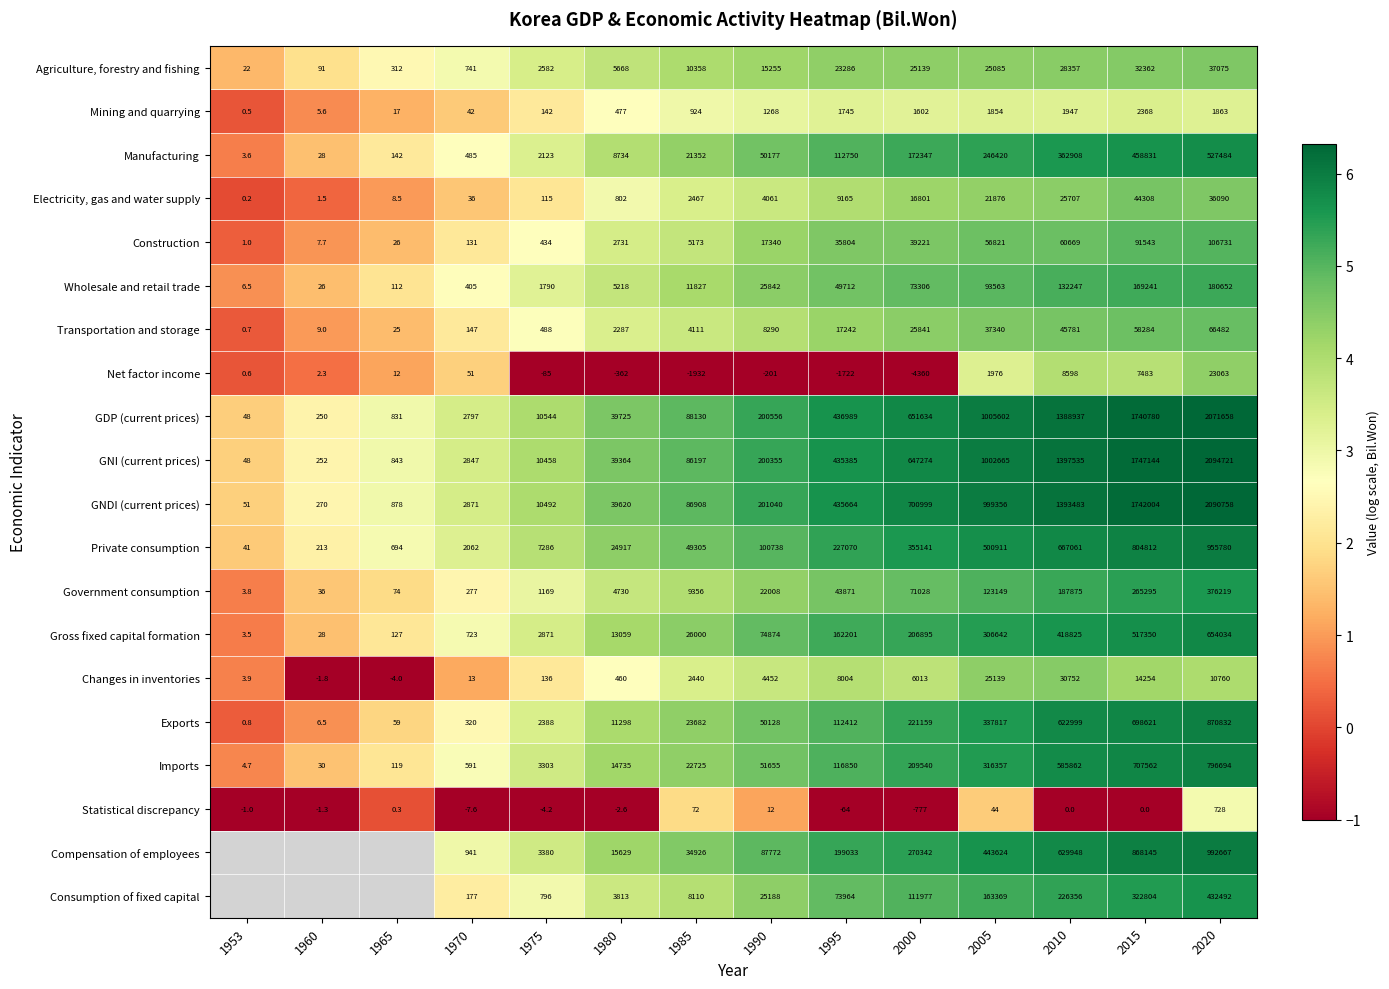

Rank the series at 1975 from highest to lowest value.

GDP (current prices), GNDI (current prices), GNI (current prices), Private consumption, Compensation of employees, Imports, Gross fixed capital formation, Agriculture, forestry and fishing, Exports, Manufacturing, Wholesale and retail trade, Government consumption, Consumption of fixed capital, Transportation and storage, Construction, Mining and quarrying, Changes in inventories, Electricity, gas and water supply, Statistical discrepancy, Net factor income